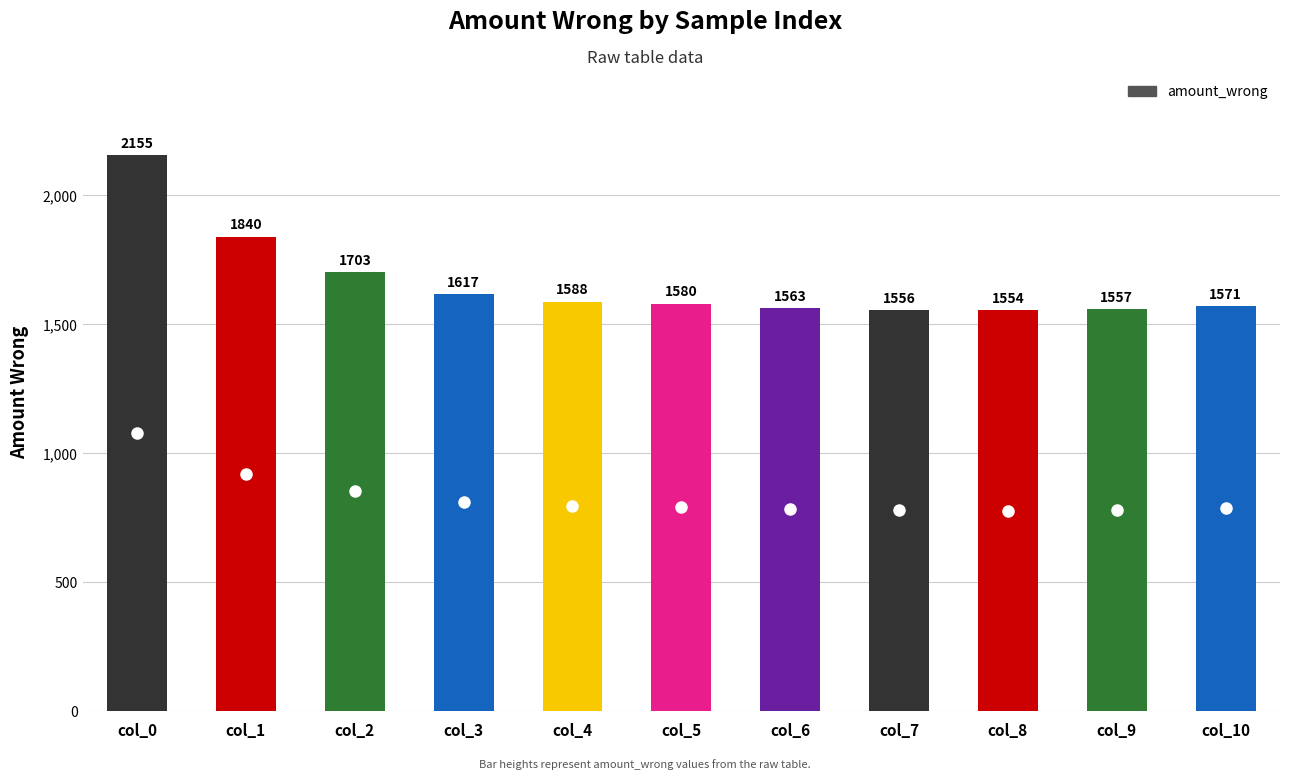

Which has a higher value, col_6 or col_7?

col_6